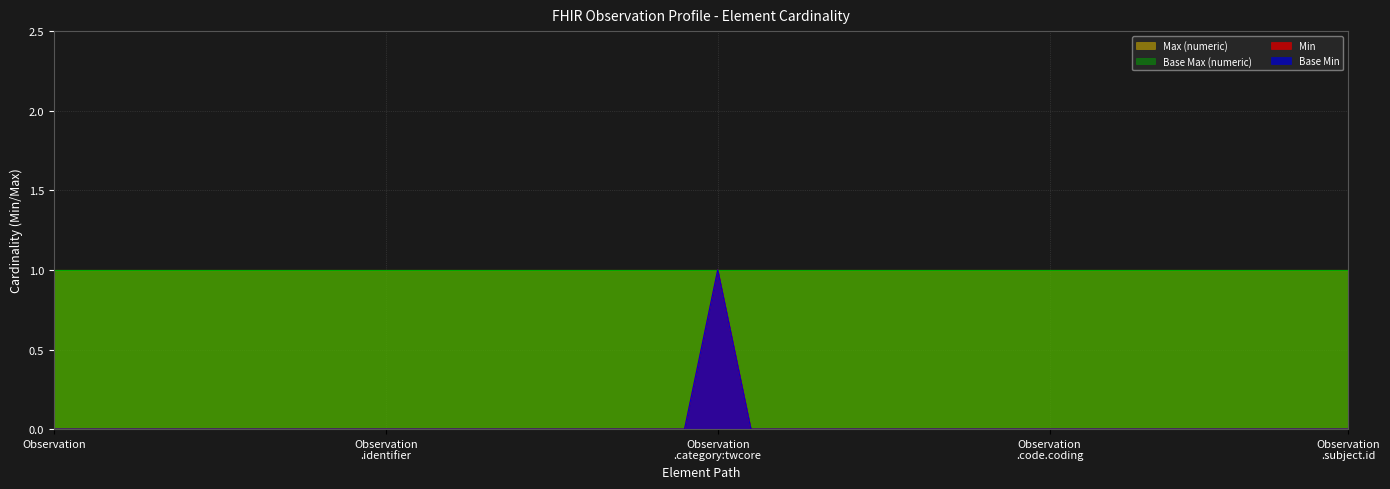

What is the label of the 1st point from the right?

Observation .subject.id